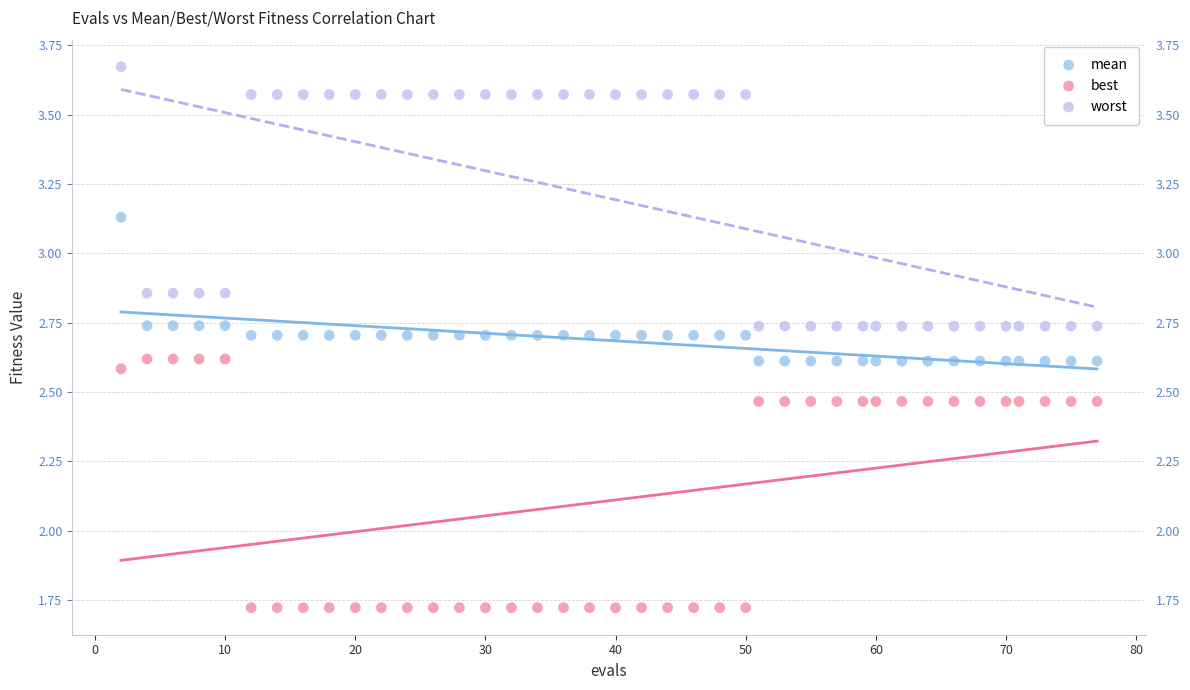

Across all data points, what is the range of Y values (max minus min)?

2.0